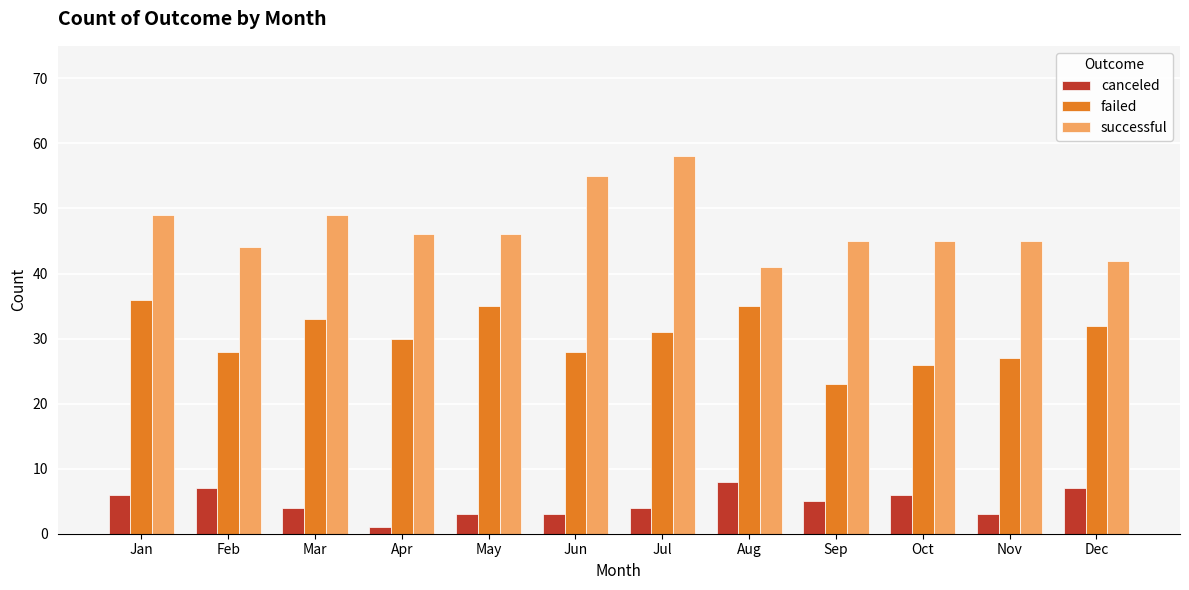

What is the sum of all failed values?

364